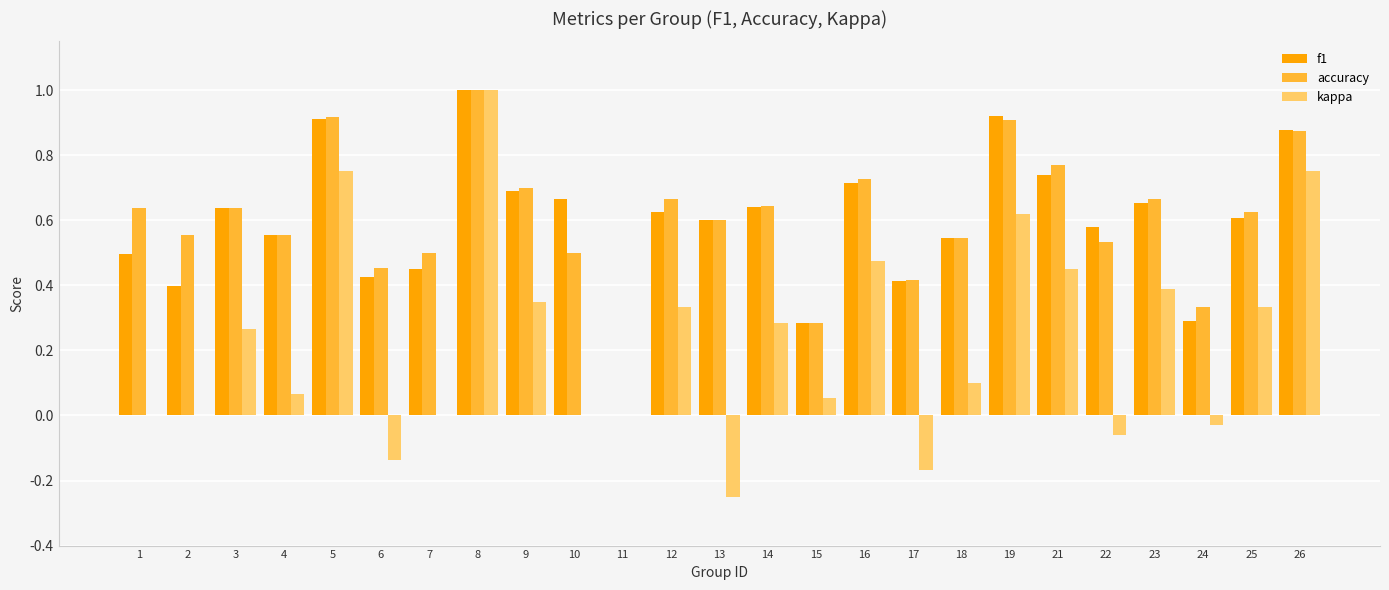

Which category has the highest value across all series?

8